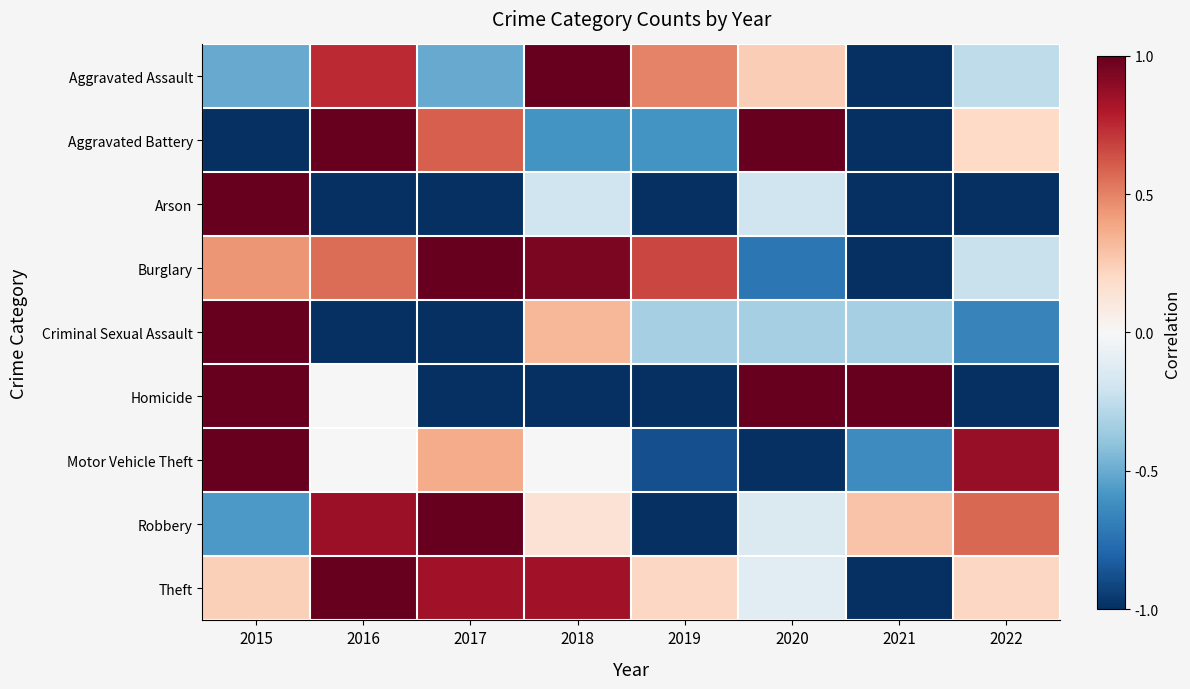

Reading left to right, extract all data points from this chart.

Aggravated Assault: 2015=-0.5	2016=0.7	2017=-0.5	2018=1.0	2019=0.5	2020=0.2	2021=-1.0	2022=-0.3
Aggravated Battery: 2015=-1.0	2016=1.0	2017=0.6	2018=-0.6	2019=-0.6	2020=1.0	2021=-1.0	2022=0.2
Arson: 2015=1.0	2016=-1.0	2017=-1.0	2018=-0.2	2019=-1.0	2020=-0.2	2021=-1.0	2022=-1.0
Burglary: 2015=0.4	2016=0.6	2017=1.0	2018=0.9	2019=0.7	2020=-0.7	2021=-1.0	2022=-0.2
Criminal Sexual Assault: 2015=1.0	2016=-1.0	2017=-1.0	2018=0.3	2019=-0.3	2020=-0.3	2021=-0.3	2022=-0.7
Homicide: 2015=1.0	2016=-0.0	2017=-1.0	2018=-1.0	2019=-1.0	2020=1.0	2021=1.0	2022=-1.0
Motor Vehicle Theft: 2015=1.0	2016=-0.0	2017=0.4	2018=-0.0	2019=-0.9	2020=-1.0	2021=-0.6	2022=0.9
Robbery: 2015=-0.6	2016=0.9	2017=1.0	2018=0.1	2019=-1.0	2020=-0.1	2021=0.3	2022=0.6
Theft: 2015=0.2	2016=1.0	2017=0.8	2018=0.8	2019=0.2	2020=-0.1	2021=-1.0	2022=0.2